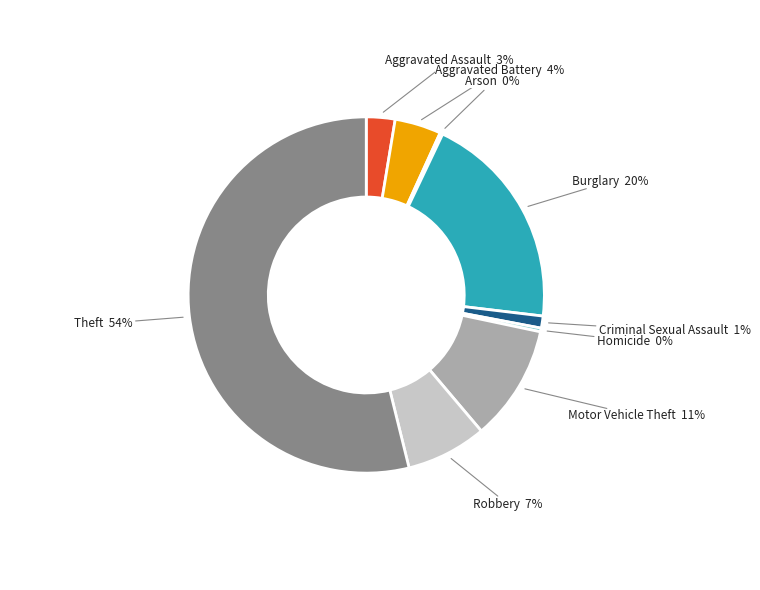

True or false: Criminal Sexual Assault accounts for 1% of the total.

True